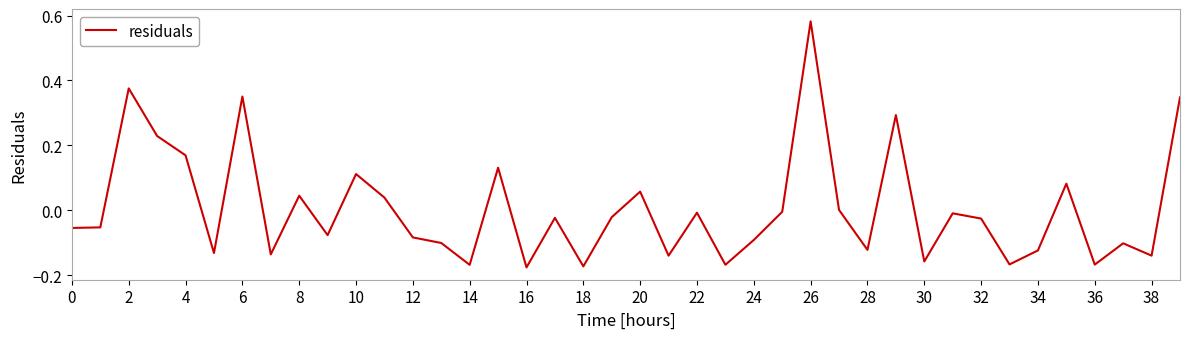

What is the difference between the maximum and minimum values?

0.8